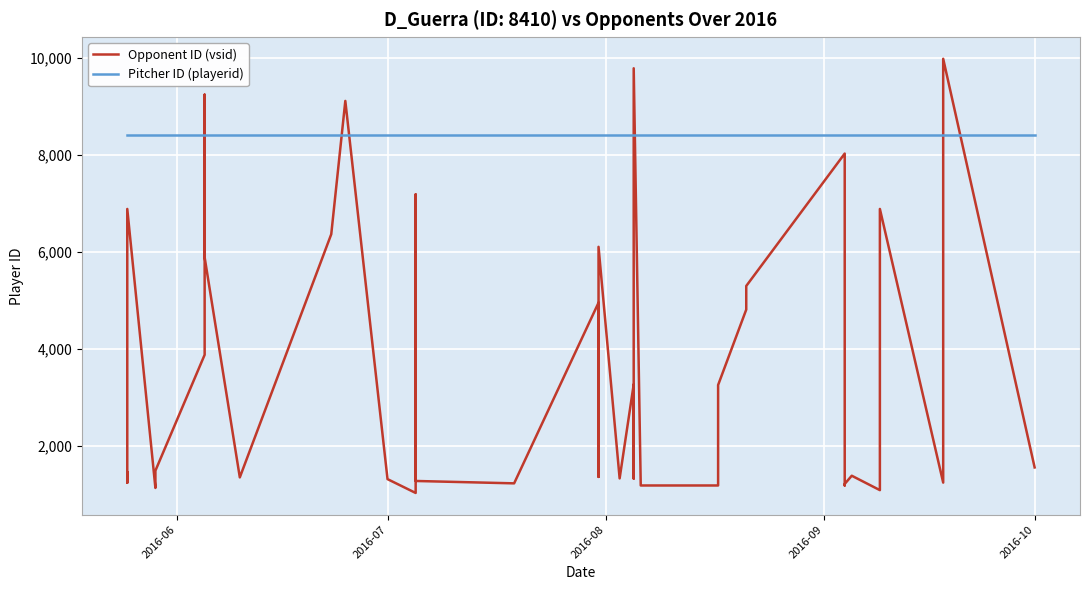

What is the minimum value for Pitcher ID (playerid)?

8410